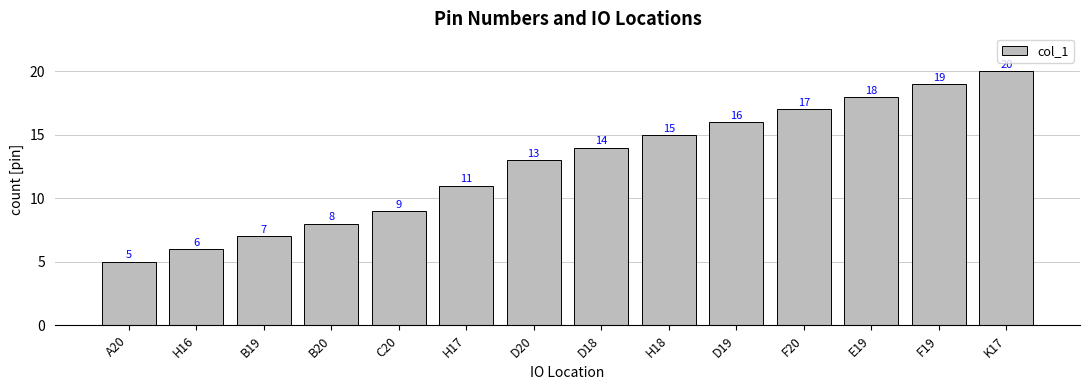

How many bars are there in total?

14